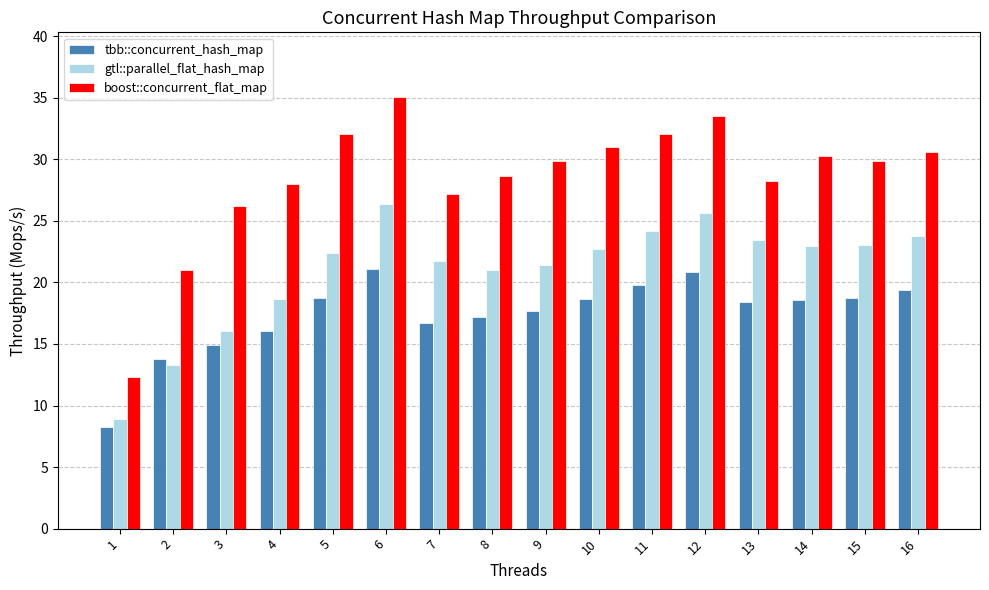

List the series in order of their peak value, highest first.

boost::concurrent_flat_map, gtl::parallel_flat_hash_map, tbb::concurrent_hash_map